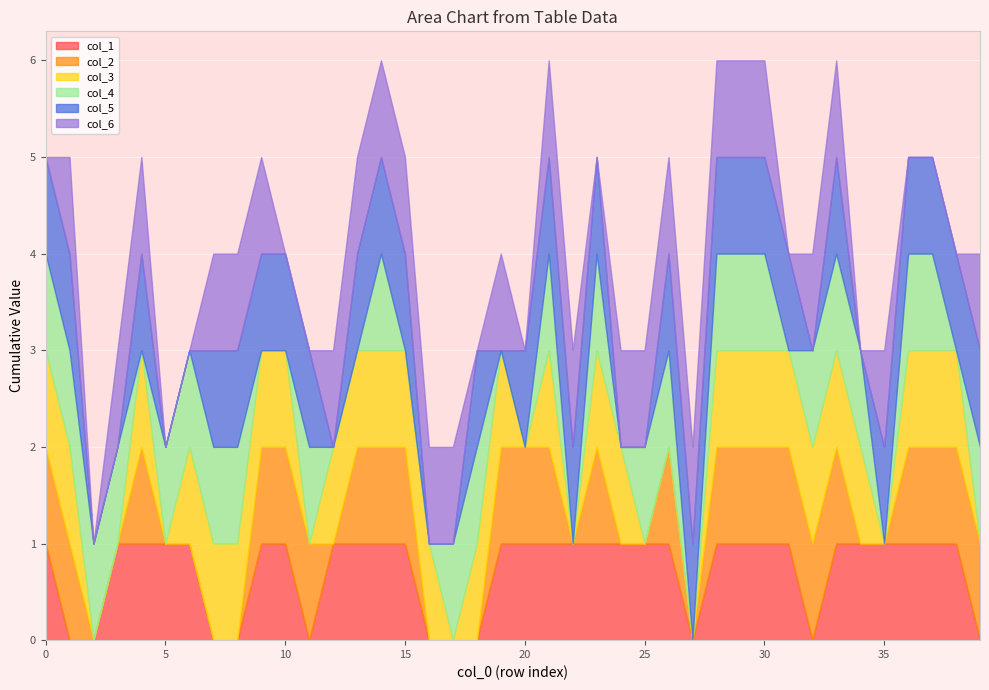

List the labels in order of col_2 value, largest first.

0, 1, 4, 9, 10, 11, 13, 14, 15, 19, 20, 21, 23, 26, 28, 29, 30, 31, 32, 33, 36, 37, 38, 39, 2, 3, 5, 6, 7, 8, 12, 16, 17, 18, 22, 24, 25, 27, 34, 35